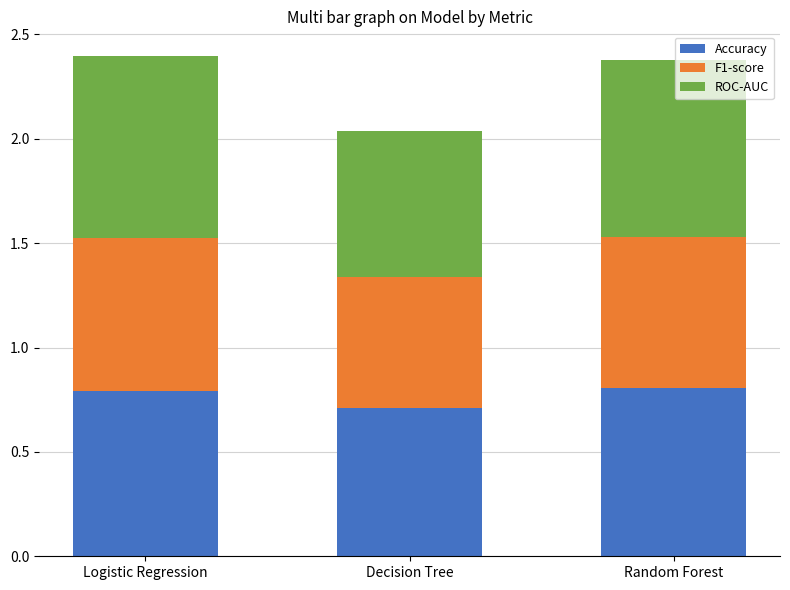

What is the total value across all series at Decision Tree?

2.0